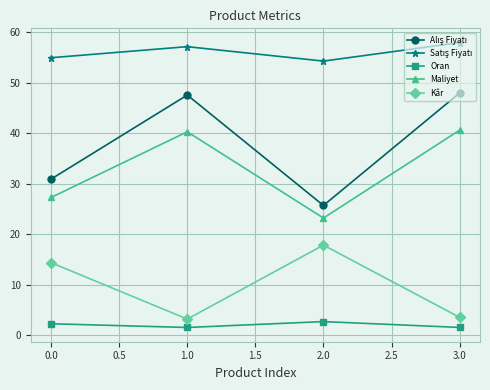

How many distinct data groups are displayed?

5